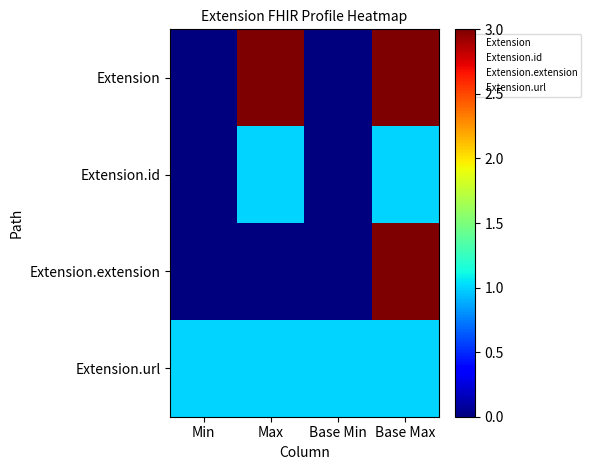

What is the difference between the highest and lowest values at Min?

1